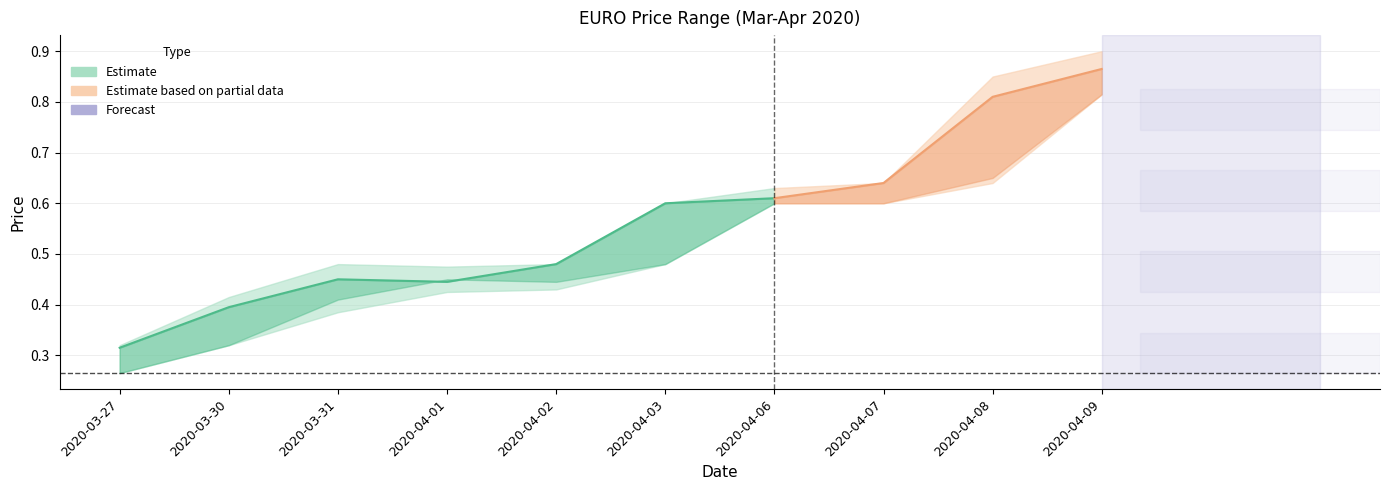

Is it true that high equals 0.7 at 2020-03-30?

False